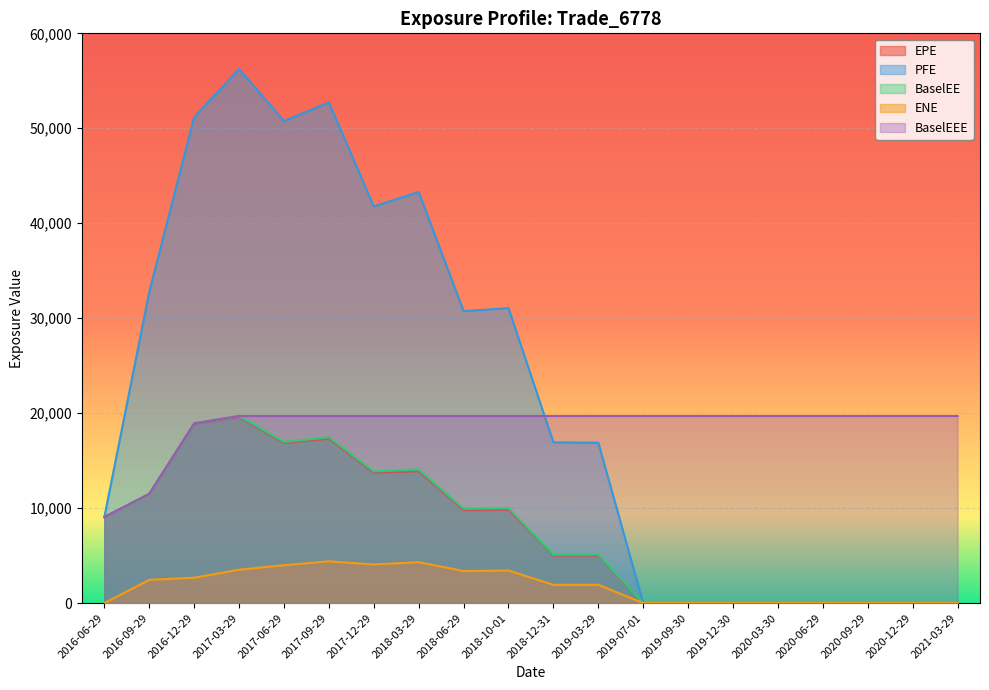

What is the label of the 4th point from the right?

2020-06-29